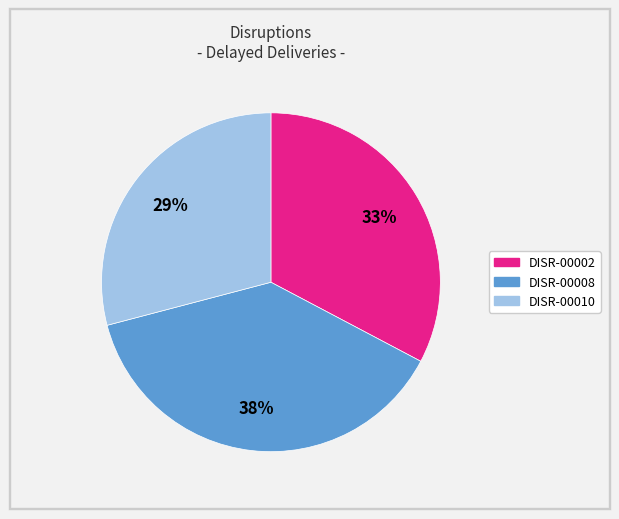

What is the ratio of the value at DISR-00010 to the value at DISR-00002?

0.9